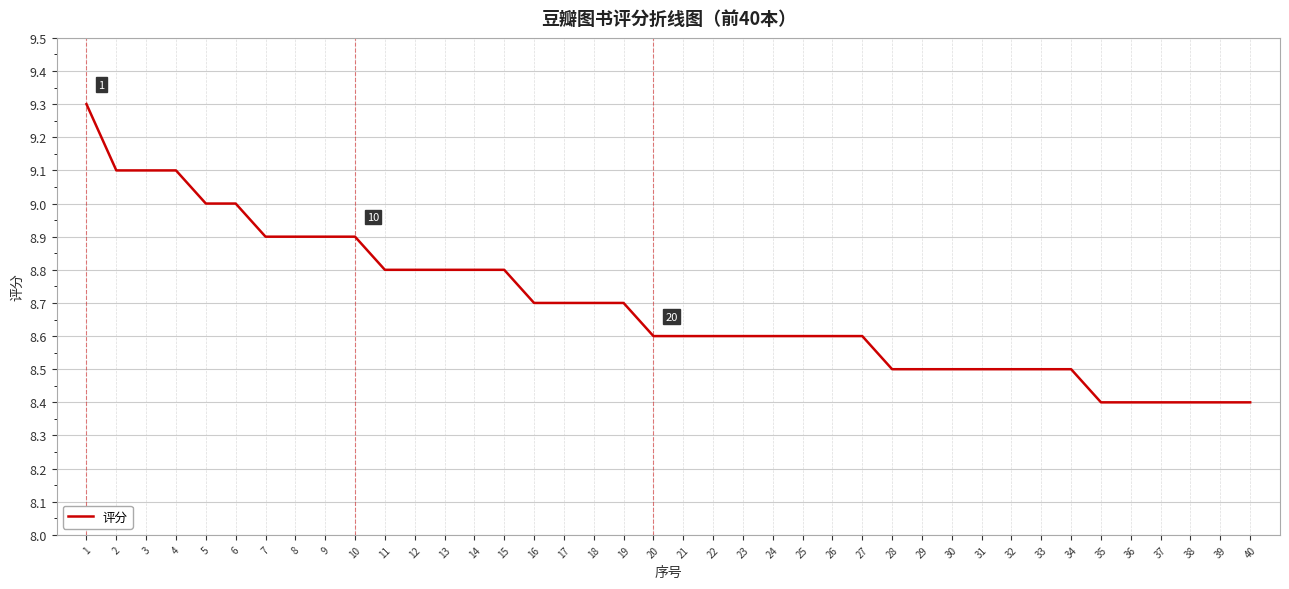

The value at 7 is 8.9. True or false?

True